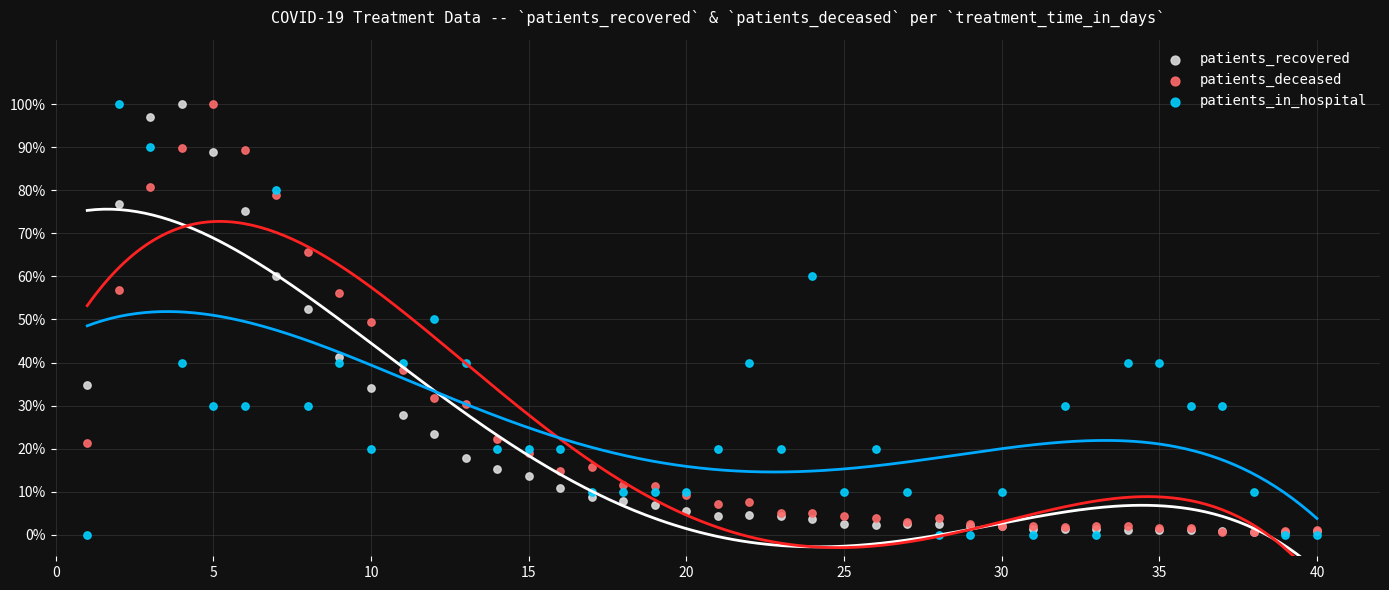

What are all the series names shown in the legend?

patients_recovered, patients_deceased, patients_in_hospital